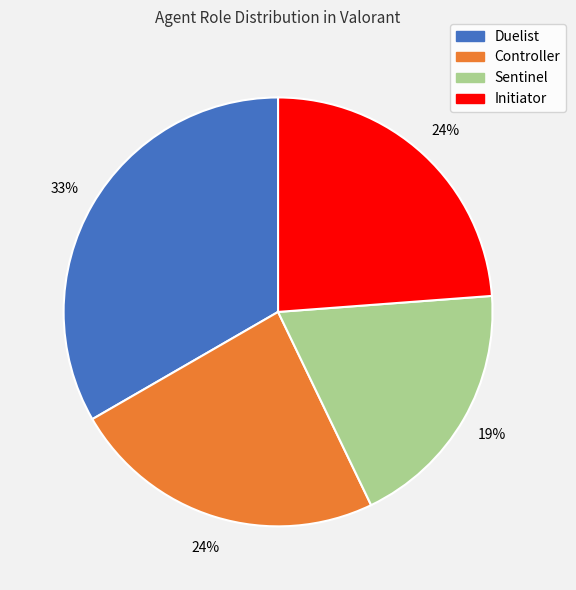

The Controller slice represents 24% of the pie. True or false?

True